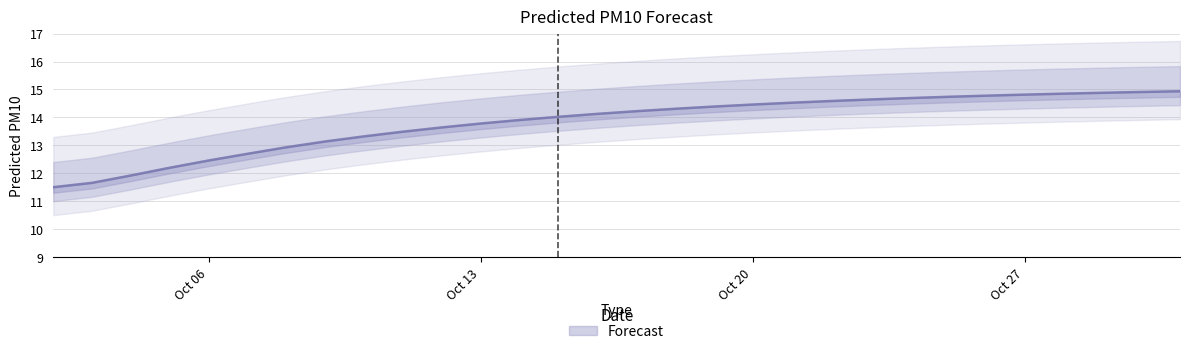

Rank the categories by value from lowest to highest.

2025-10-02, 2025-10-03, 2025-10-04, 2025-10-05, 2025-10-06, 2025-10-07, 2025-10-08, 2025-10-09, 2025-10-10, 2025-10-11, 2025-10-12, 2025-10-13, 2025-10-14, 2025-10-15, 2025-10-16, 2025-10-17, 2025-10-18, 2025-10-19, 2025-10-20, 2025-10-21, 2025-10-22, 2025-10-23, 2025-10-24, 2025-10-25, 2025-10-26, 2025-10-27, 2025-10-28, 2025-10-29, 2025-10-30, 2025-10-31